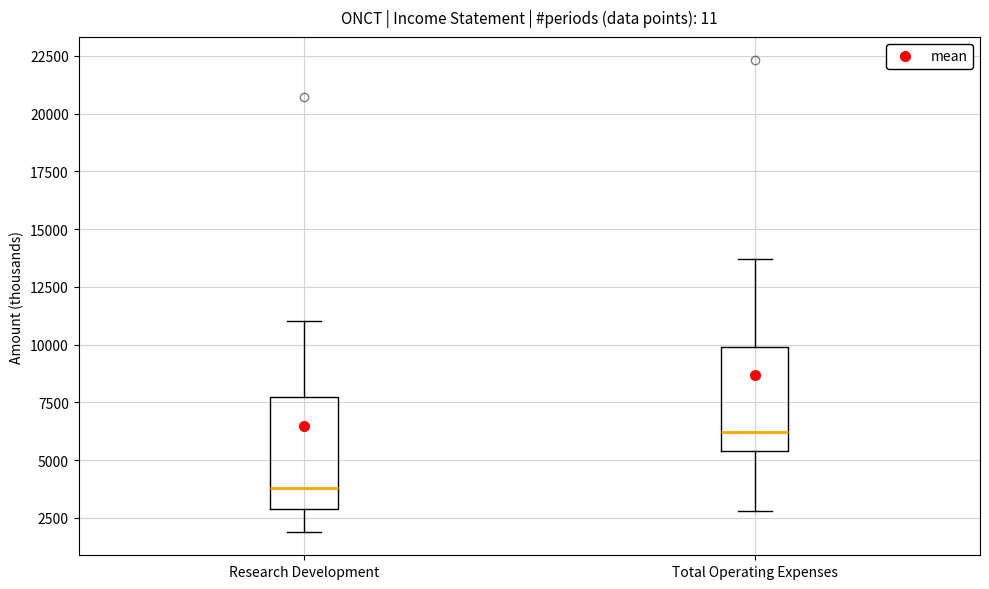

Which box has the lowest median line?

Research Development